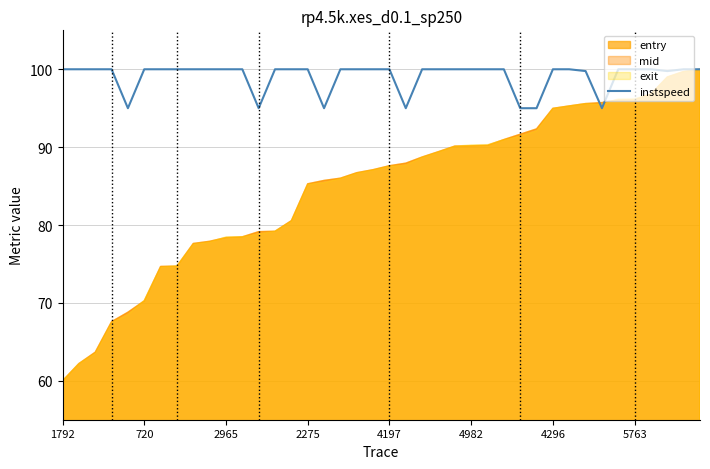

The value of instspeed at 4982 is 100.0. True or false?

True